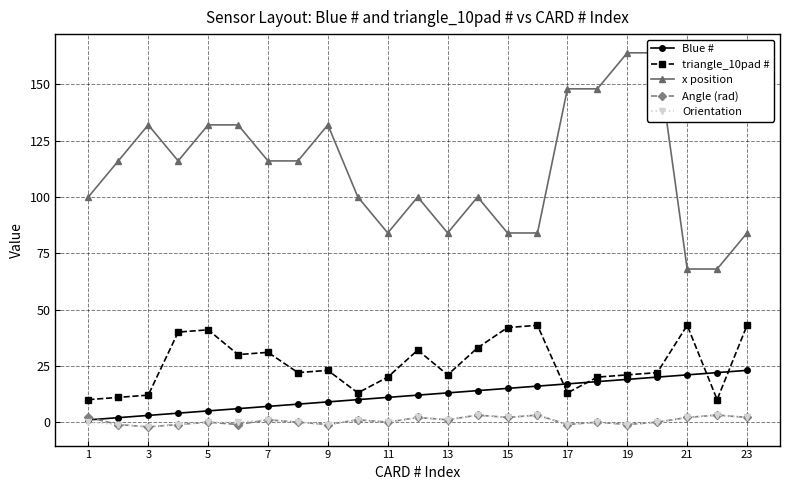

The value of triangle_10pad # at 9 is 23.0. True or false?

True